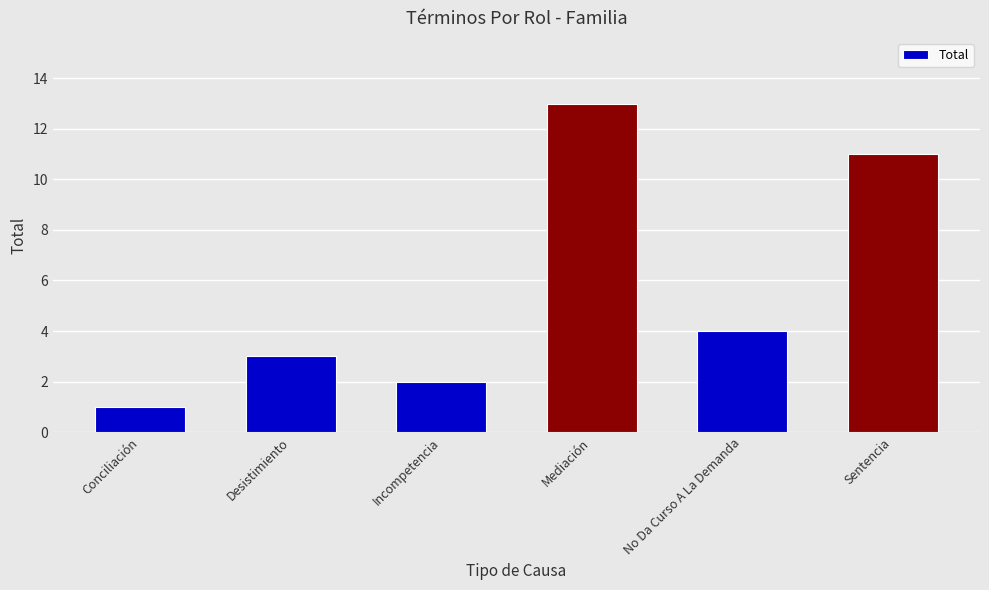

Rank the categories by value from highest to lowest.

Mediación, Sentencia, No Da Curso A La Demanda, Desistimiento, Incompetencia, Conciliación